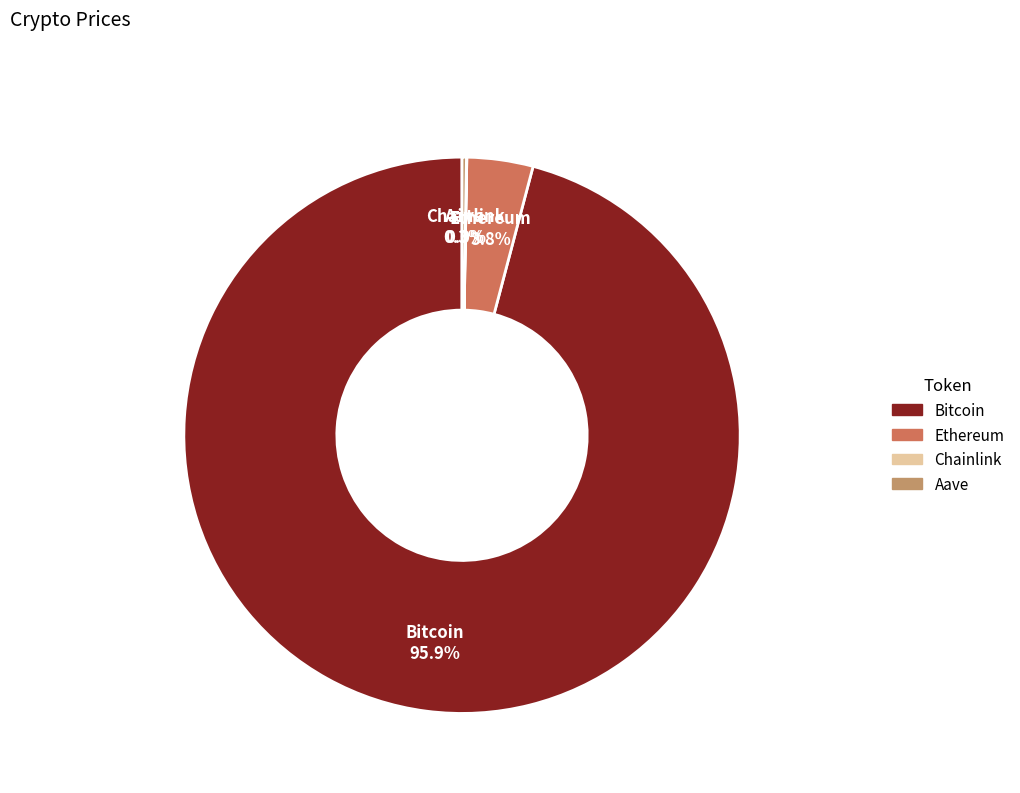

Which slice is the largest?

Bitcoin